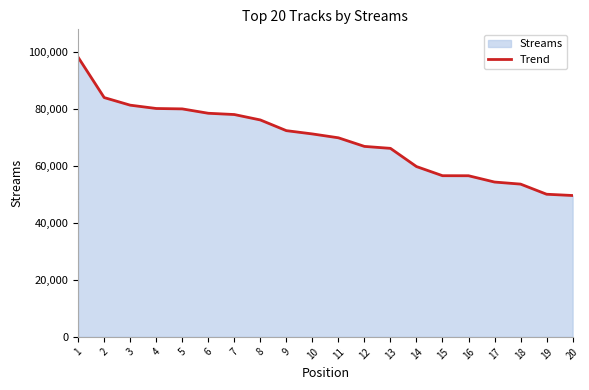

Which has a higher value, 16 or 19?

16